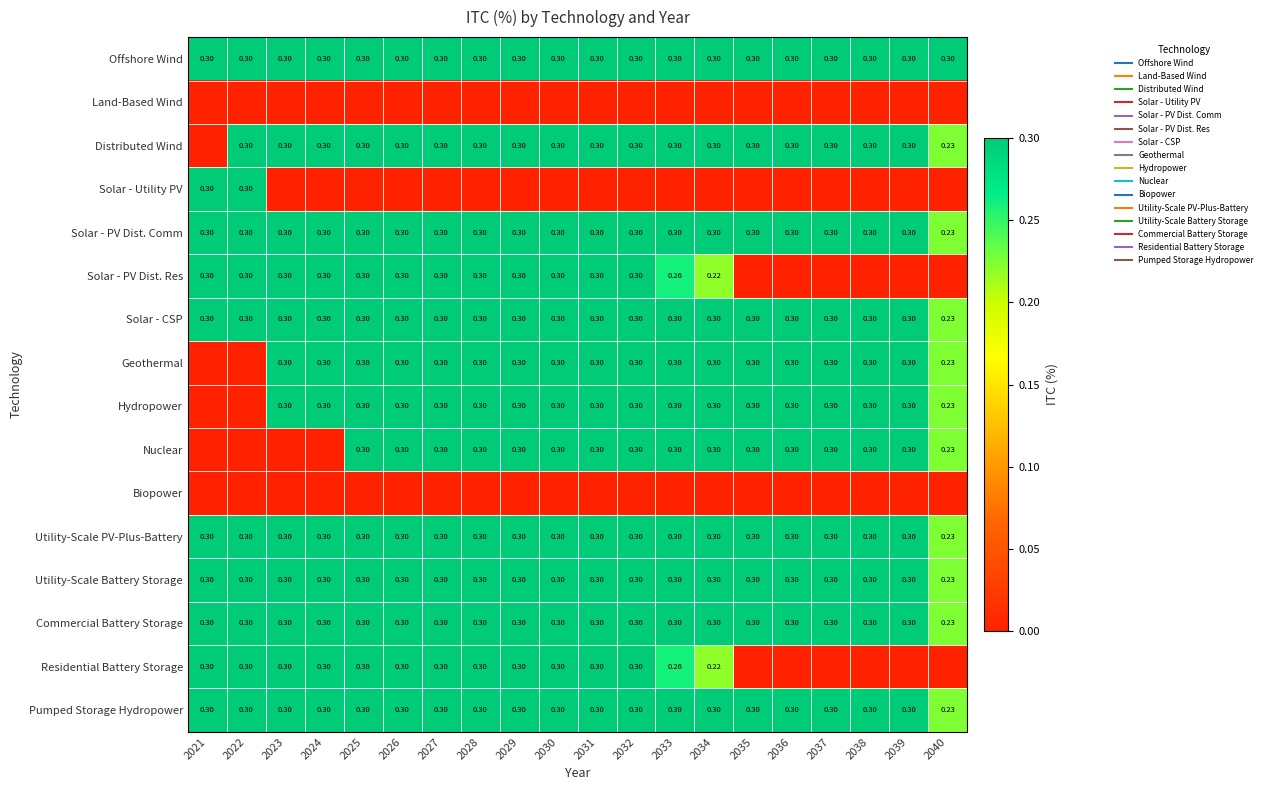

The value of Utility-Scale PV-Plus-Battery at 2026 is 0.3. True or false?

True